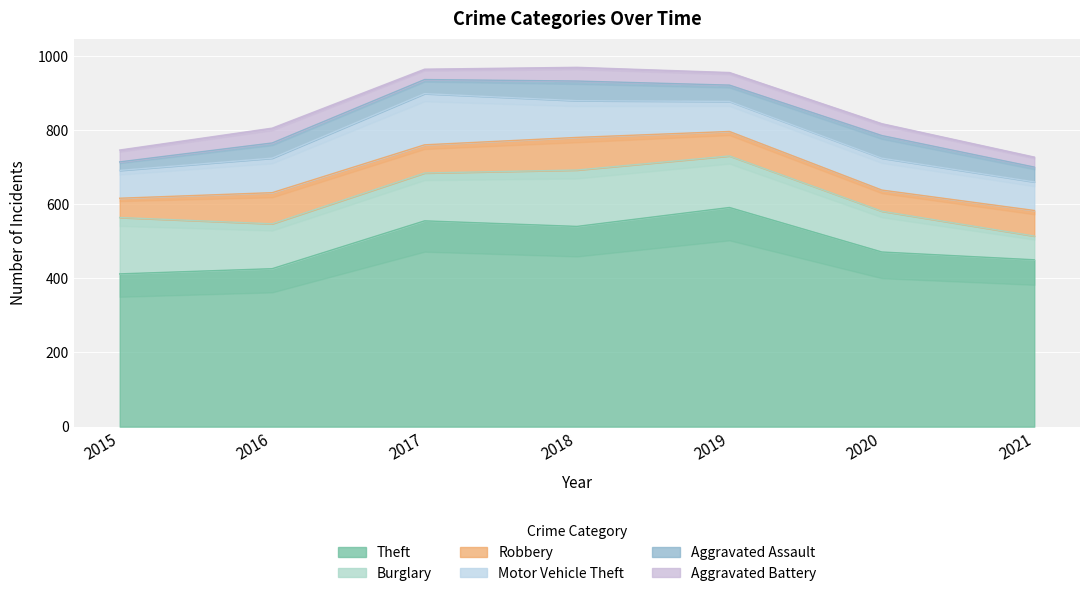

How many data points in Aggravated Battery are above 32?

3